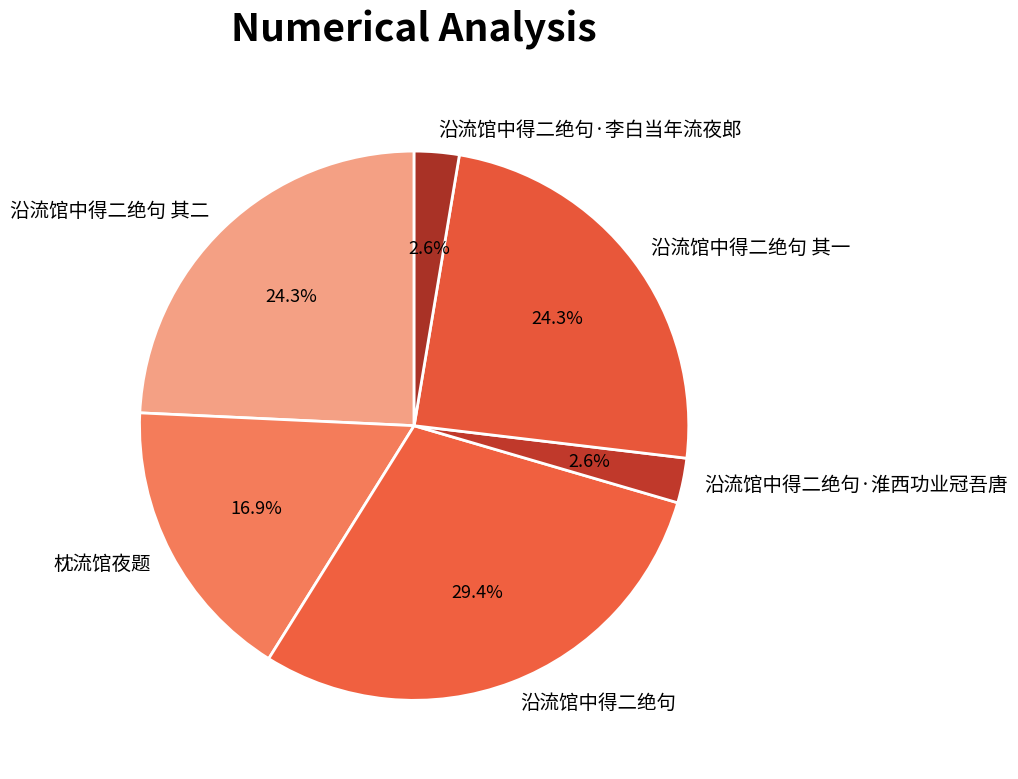

What is the ratio of the value at 沿流馆中得二绝句 to the value at 沿流馆中得二绝句 其一?

1.2